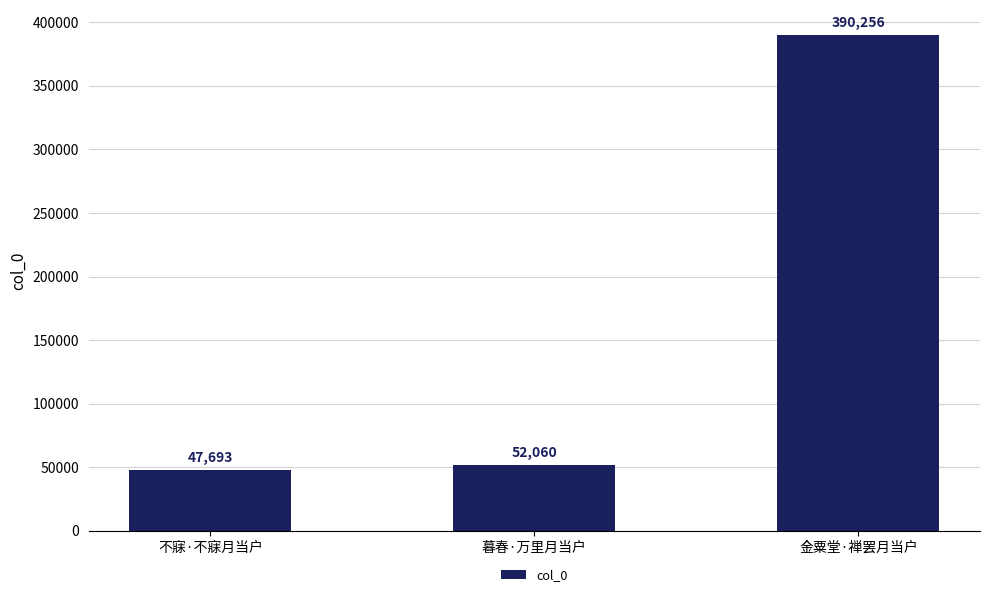

Which category has the lowest value across all series?

不寐·不寐月当户